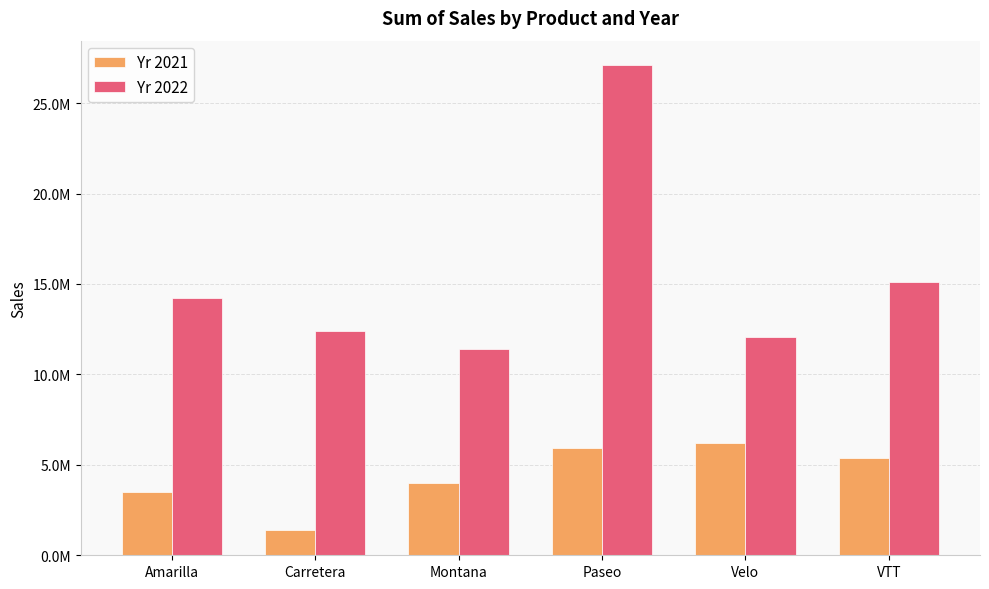

List the series in order of their overall mean, highest first.

Yr 2022, Yr 2021